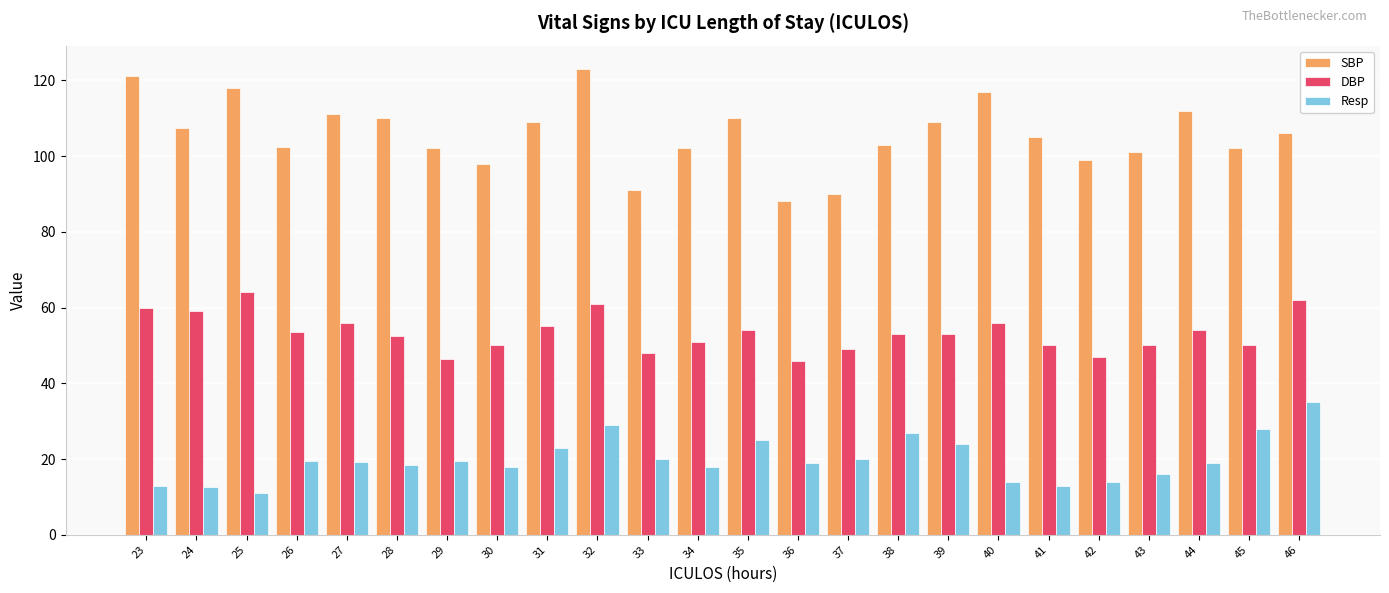

What is the difference between the Resp values at 41 and 30?

5.0